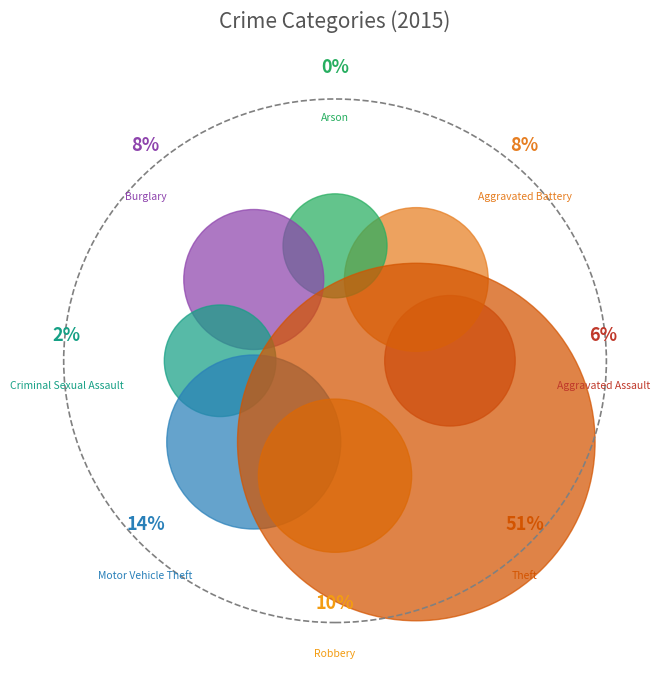

Combined, what portion of the pie is Criminal Sexual Assault and Robbery?

12.2%